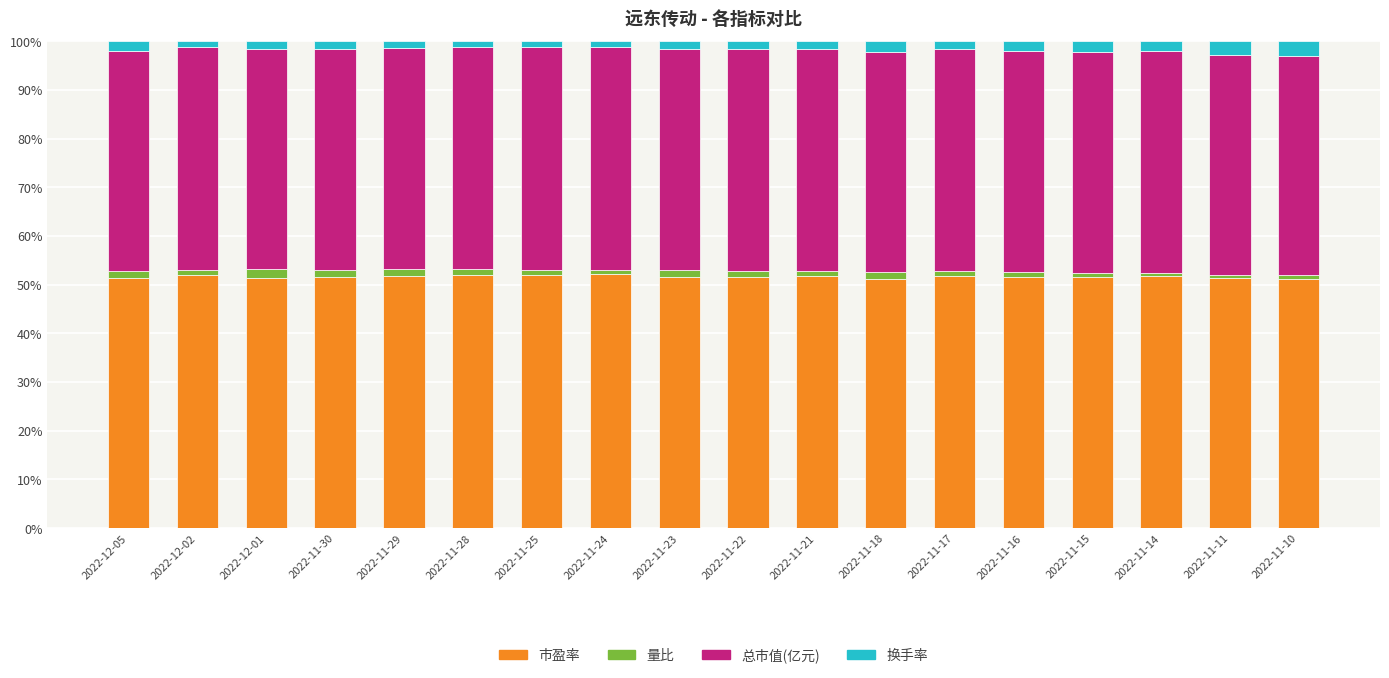

What is the minimum value for 市盈率?

51.1